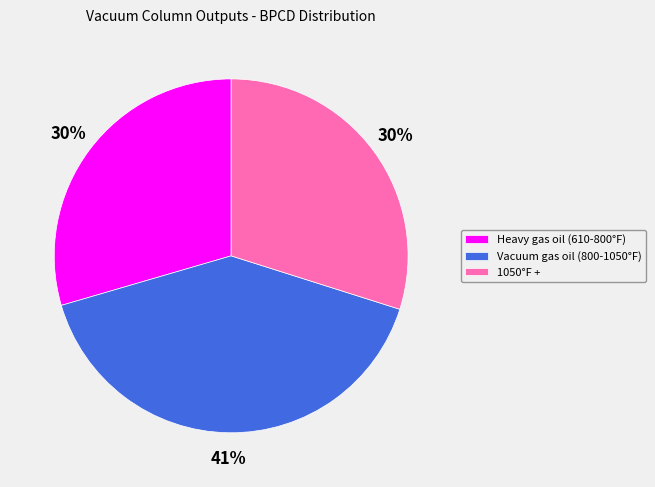

To the nearest percent, what is the difference between the largest and smallest slice percentages?

11%